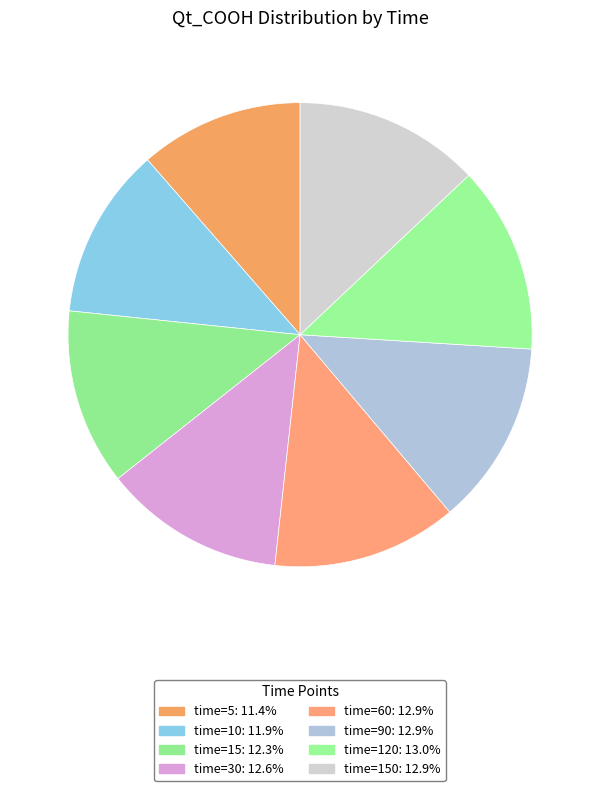

Count the number of slices in the pie.

8